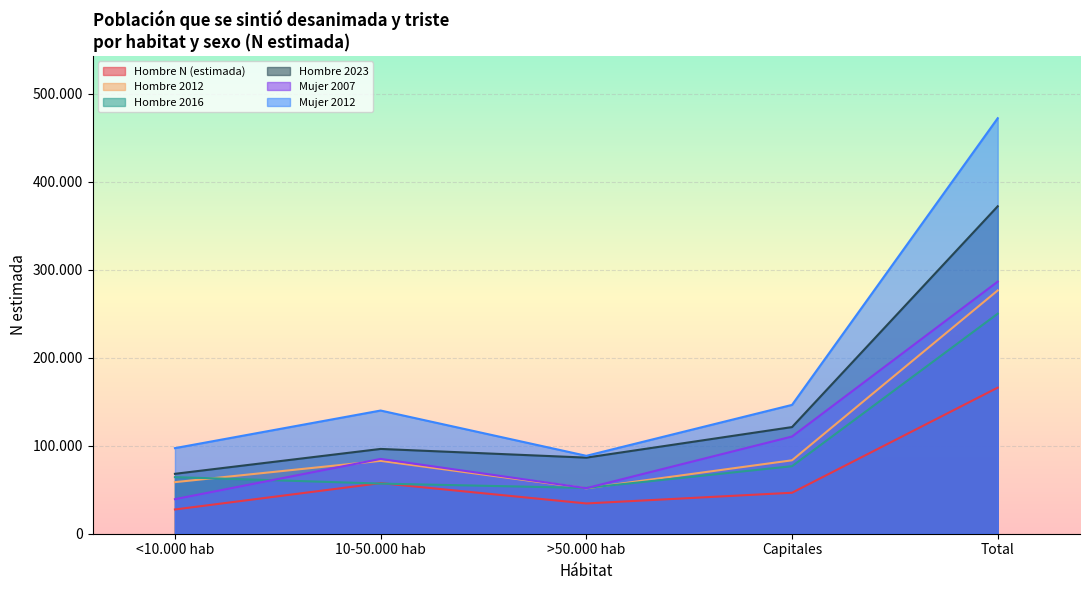

What is the minimum value for Hombre 2016?

52039